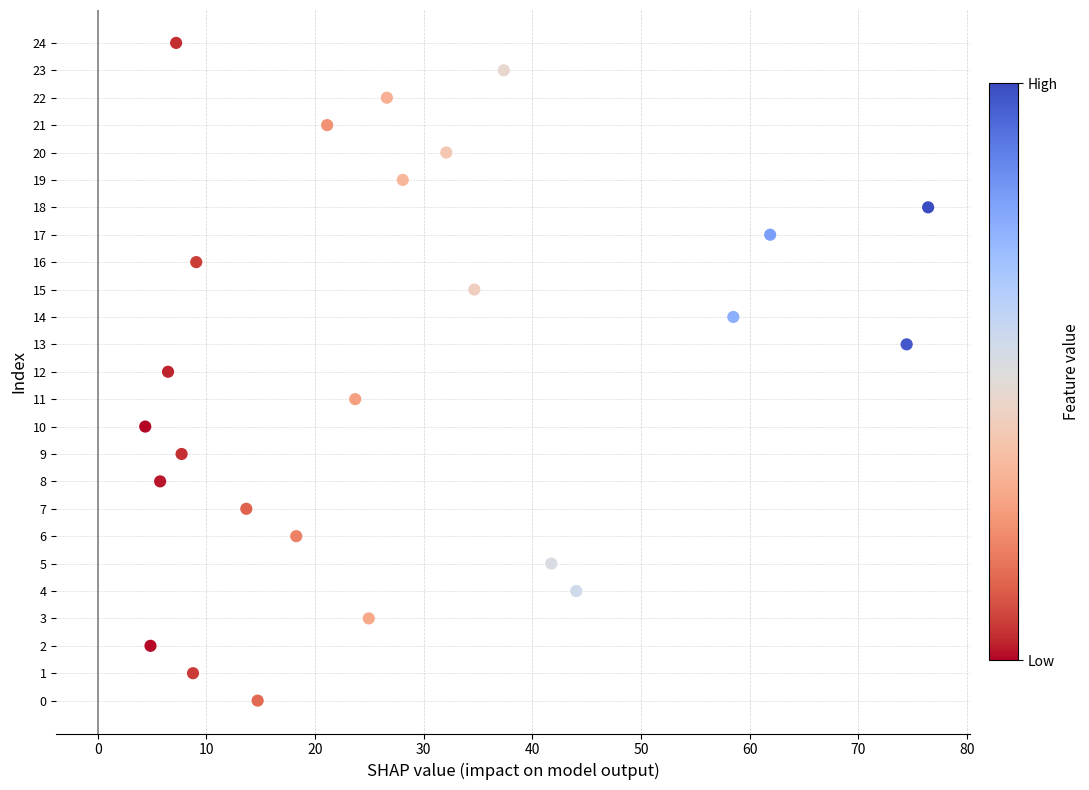

What is the range of Y values (max minus min)?

24